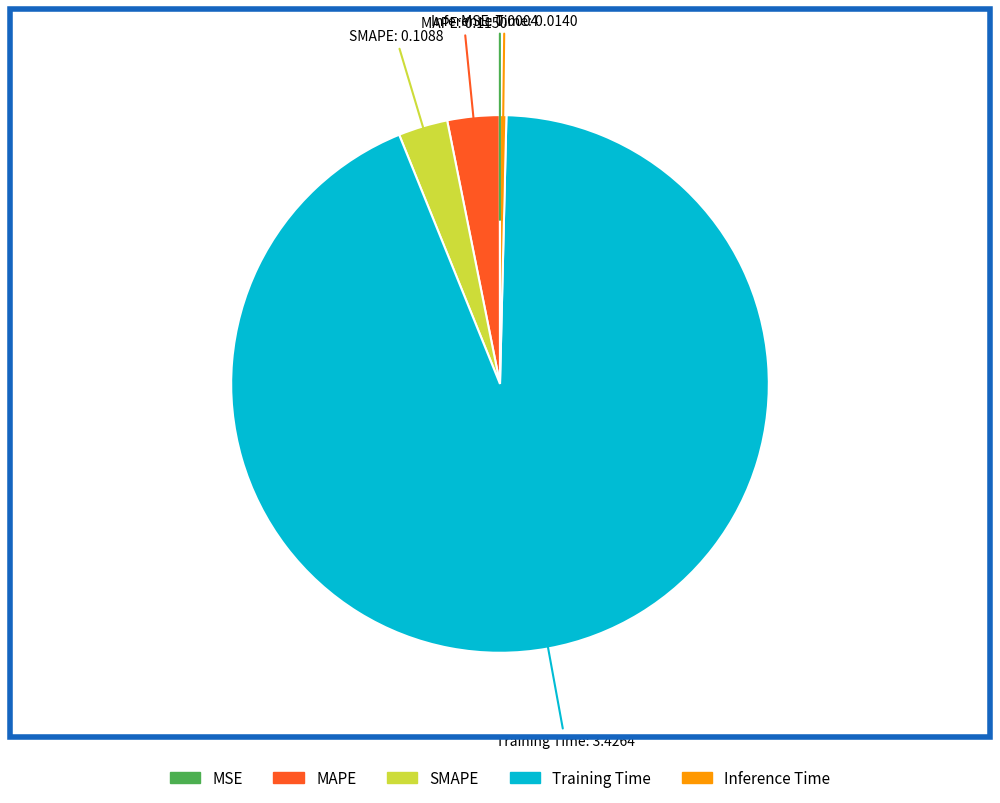

Which category has the biggest portion of the pie?

Training Time